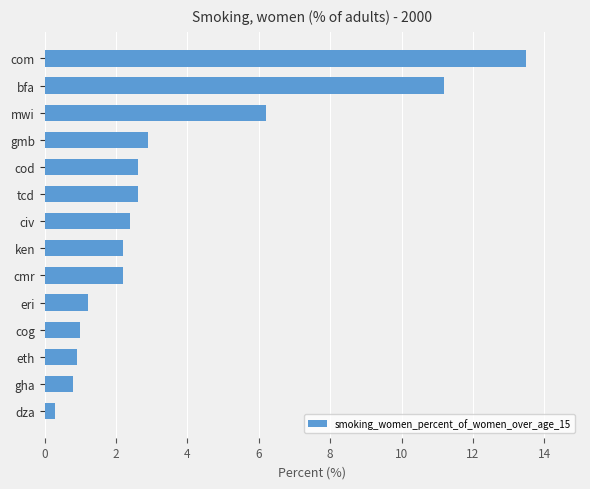

What is the difference between the values at mwi and gmb?

3.3